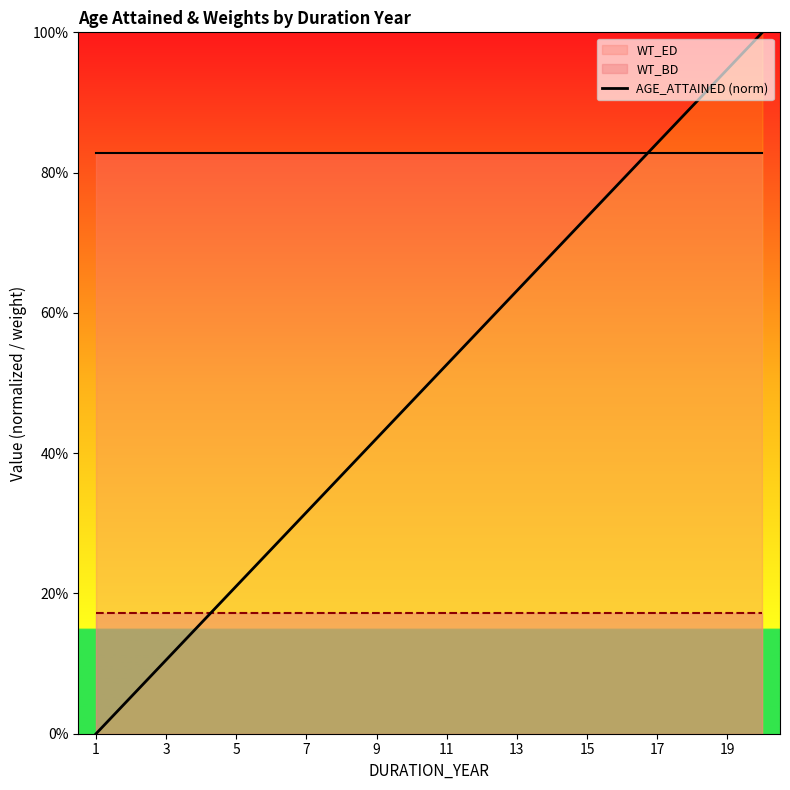

Which category has the lowest value across all series?

1